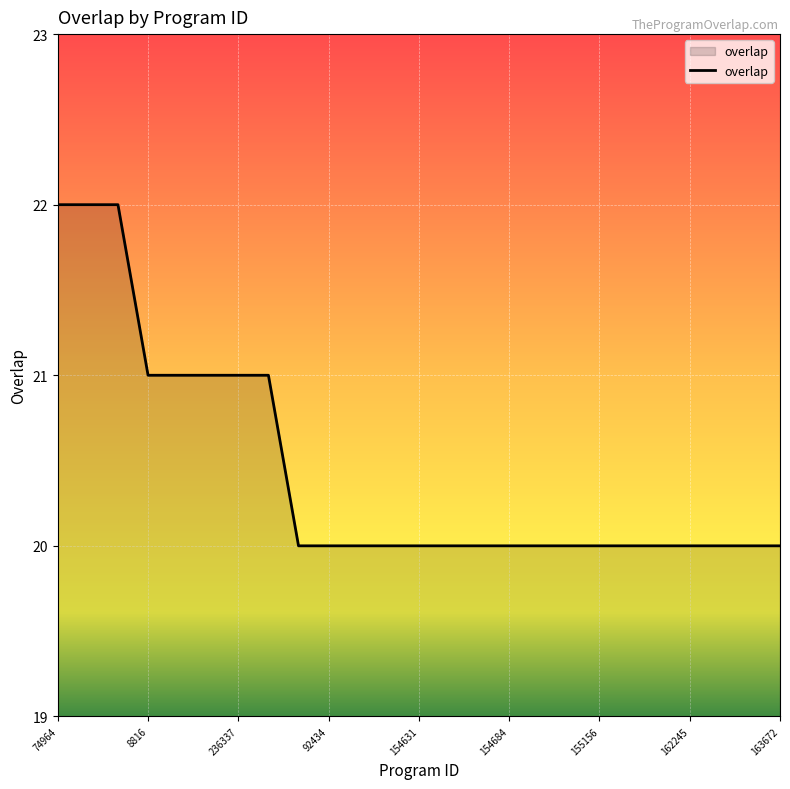

What is the minimum value shown in the chart?

20